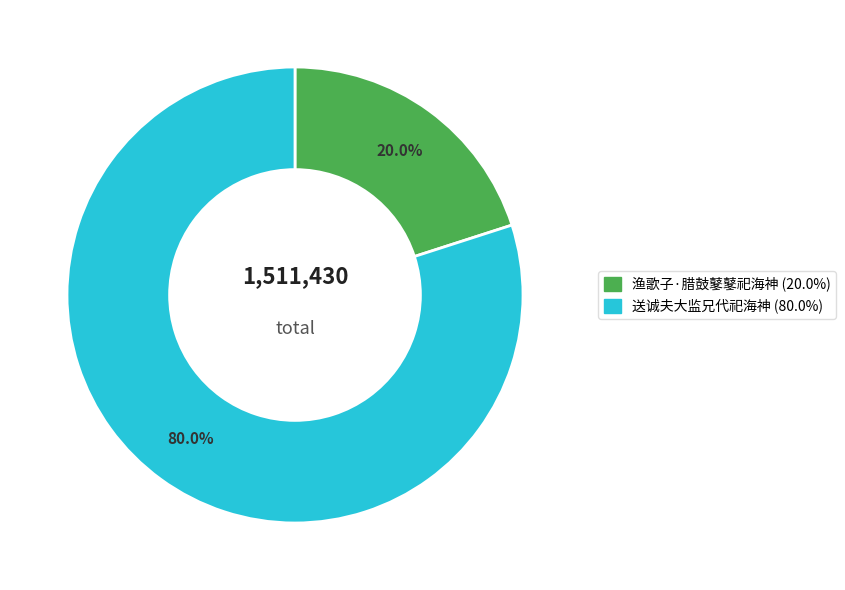

What percentage is the 送诚夫大监兄代祀海神 slice, to the nearest percent?

80%